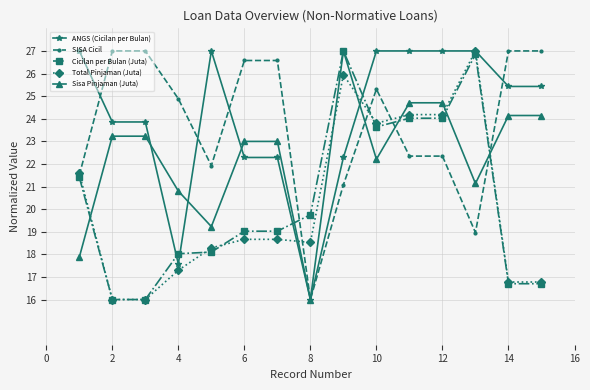

What is the difference between the second highest and minimum values in the ANGS (Cicilan per Bulan) series?

11.0